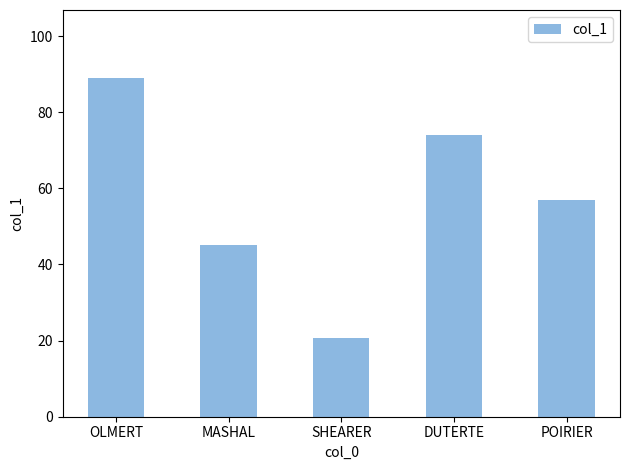

Rank the categories by value from highest to lowest.

OLMERT, DUTERTE, POIRIER, MASHAL, SHEARER